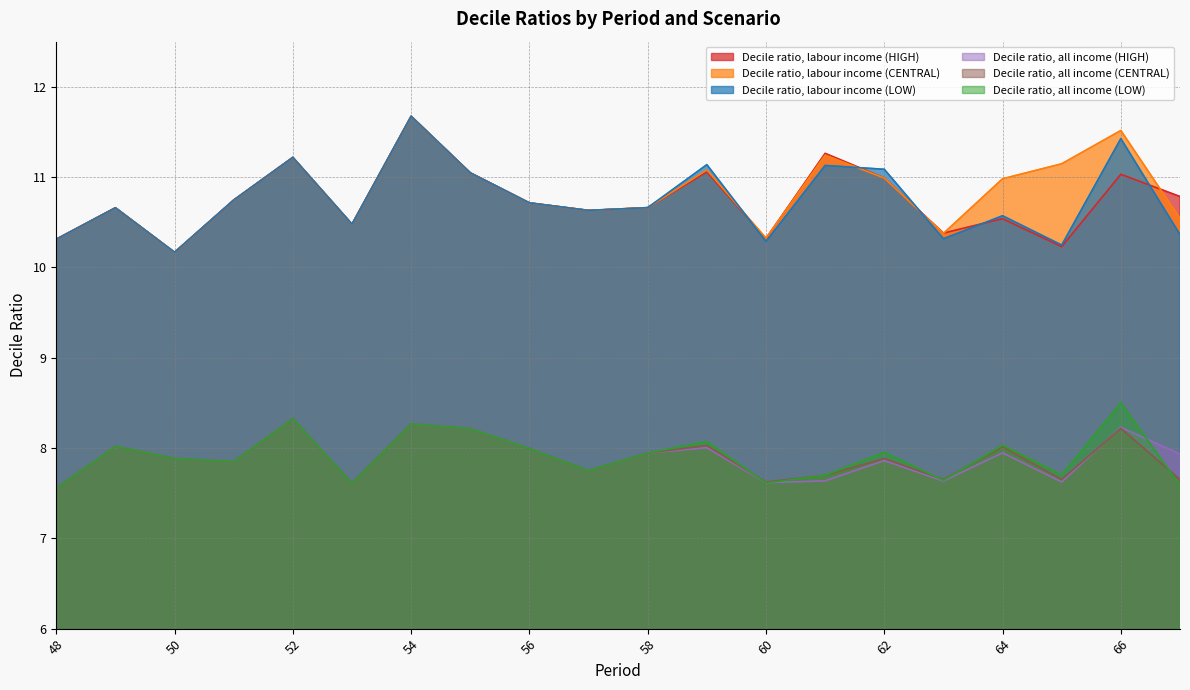

Which series has the largest total across all categories?

Decile ratio, labour income (CENTRAL)